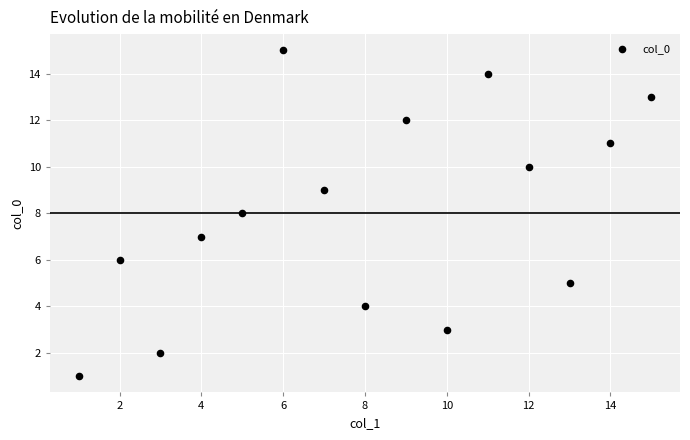

What is the range of X values (max minus min)?

14